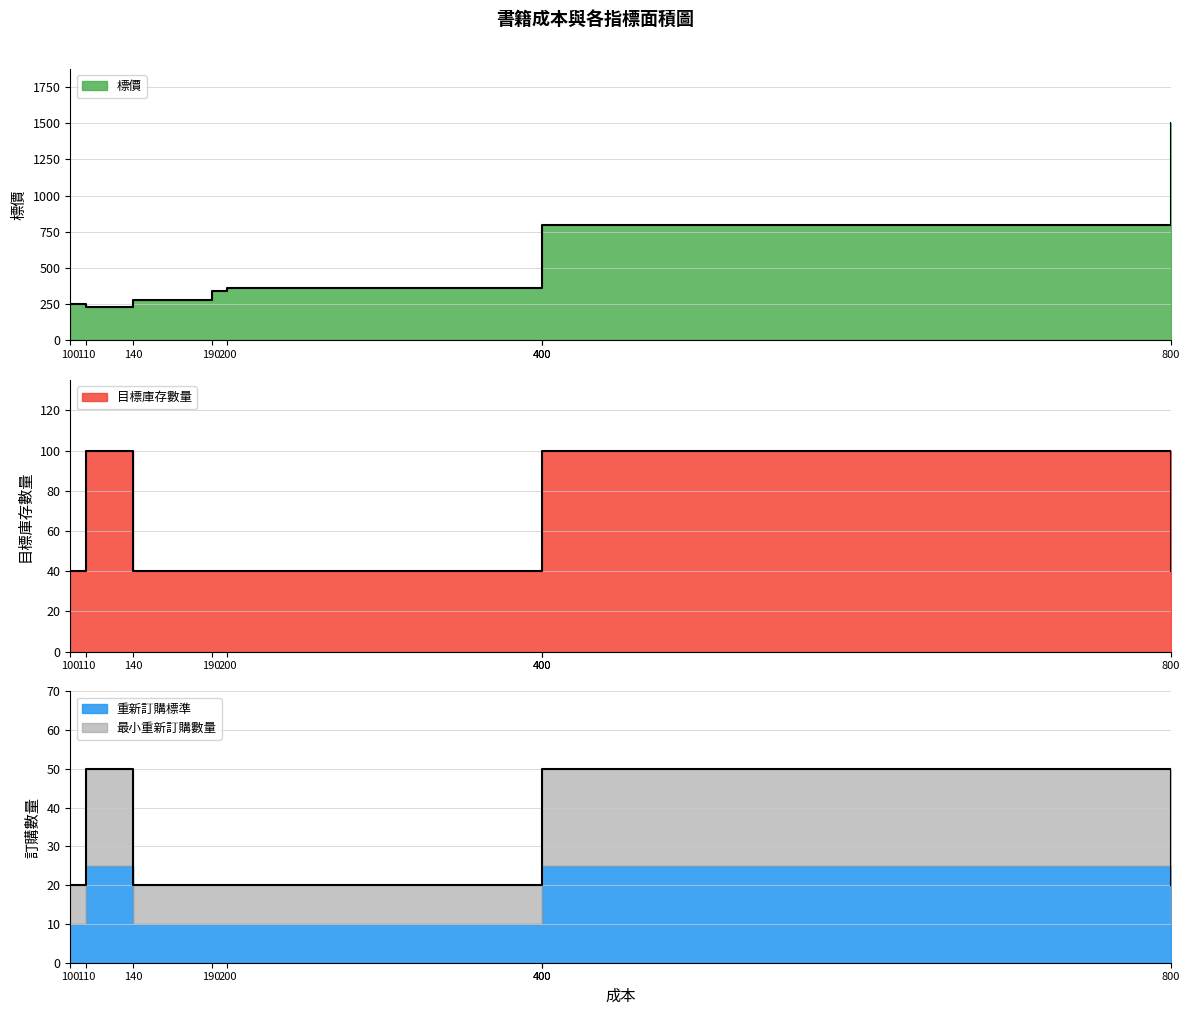

The value of 標價 at 400 is 800. True or false?

True